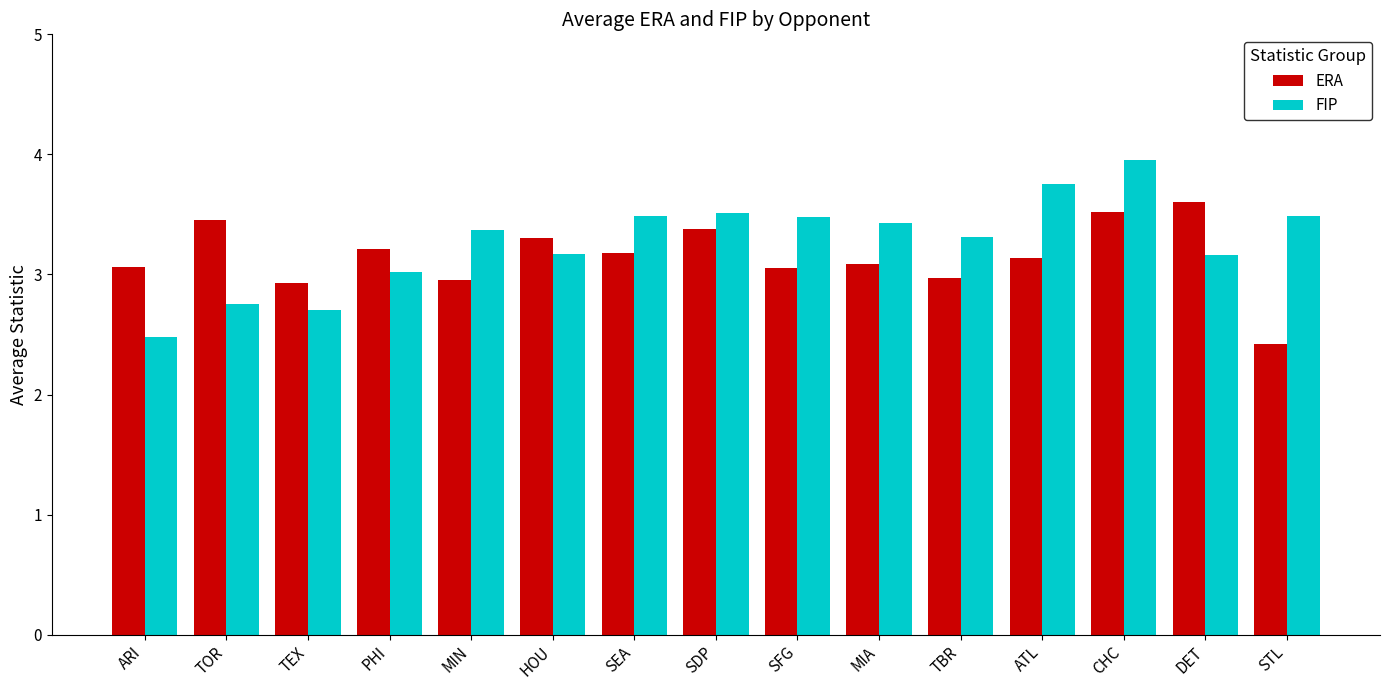

Which label corresponds to the smallest value in the chart?

STL